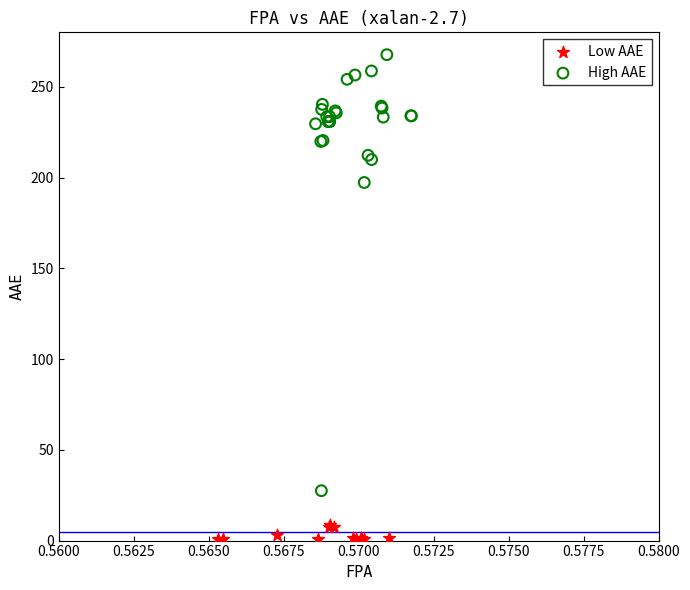

Which series contains the highest Y value?

High AAE